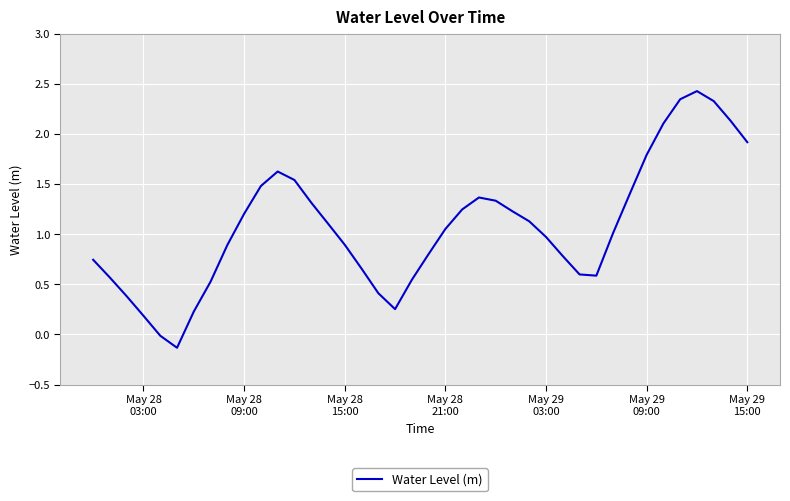

What is the greatest value displayed?

2.4